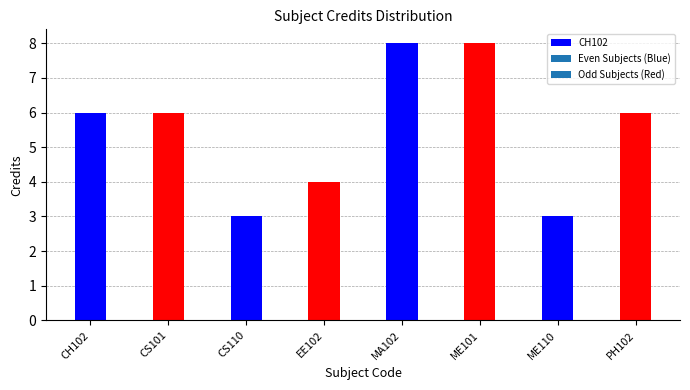

What is the label of the 2nd bar from the left?

CS101